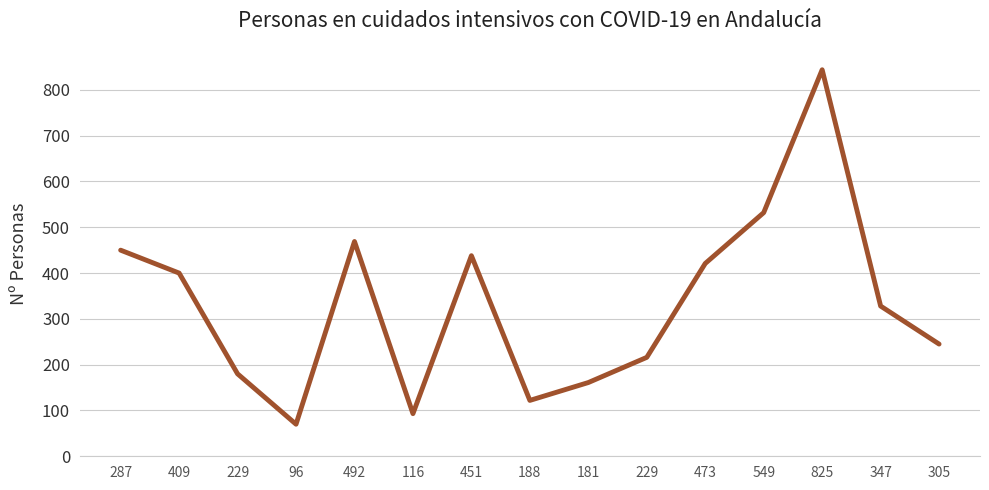

How many series are shown in this chart?

1